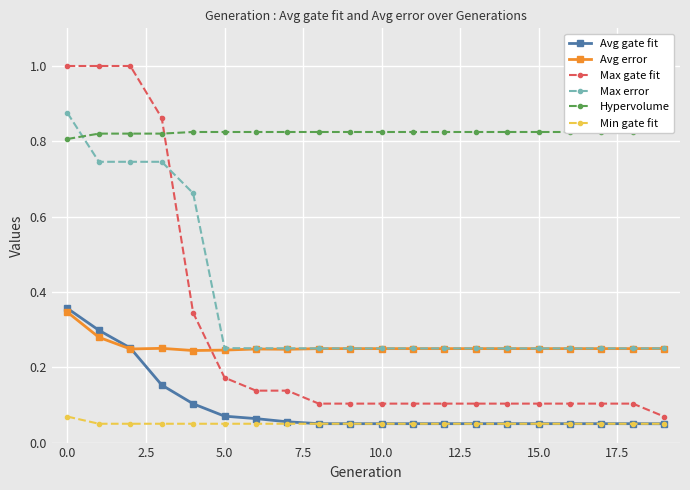

What is the total value across all series at 18?

1.5